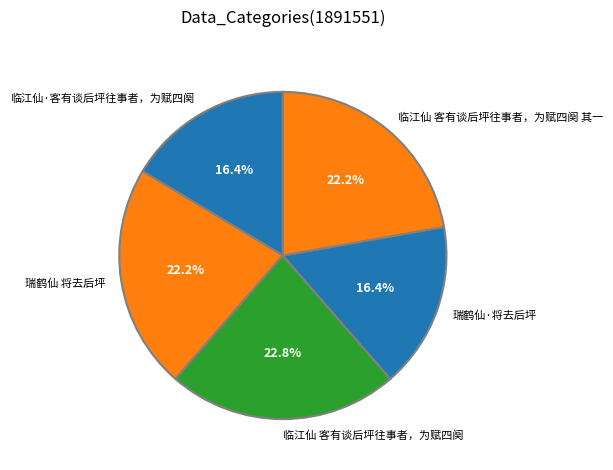

Between 瑞鹤仙 将去后坪 and 临江仙·客有谈后坪往事者，为赋四阕, which is larger?

瑞鹤仙 将去后坪